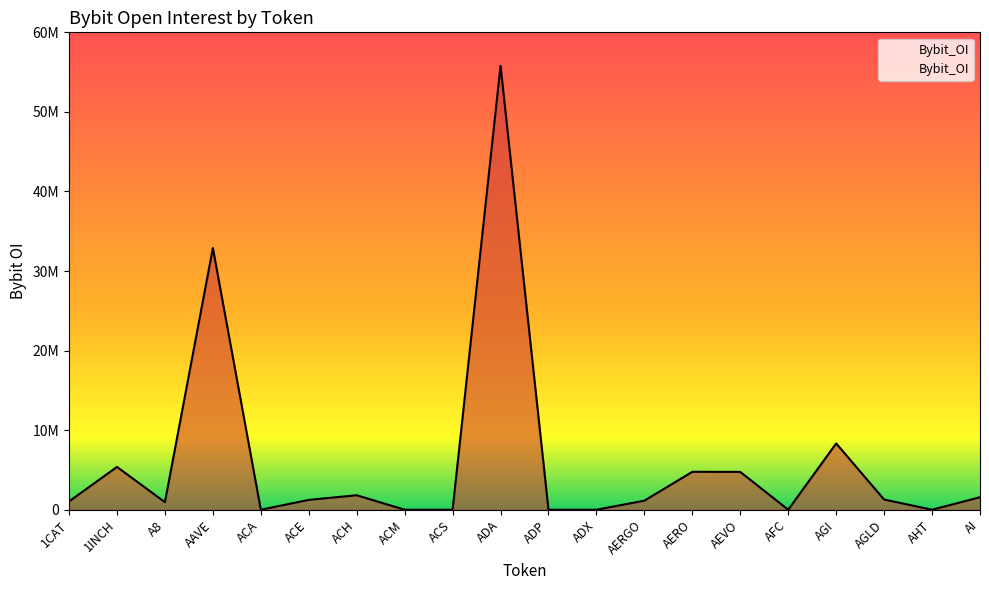

Reading left to right, transcribe all the data shown in this chart.

1CAT=1039133	1INCH=5380753	A8=950357	AAVE=32889074	ACA=0	ACE=1233664	ACH=1819894	ACM=0	ACS=0	ADA=55794301	ADP=0	ADX=0	AERGO=1138052	AERO=4766140	AEVO=4751746	AFC=0	AGI=8330289	AGLD=1280753	AHT=0	AI=1568429